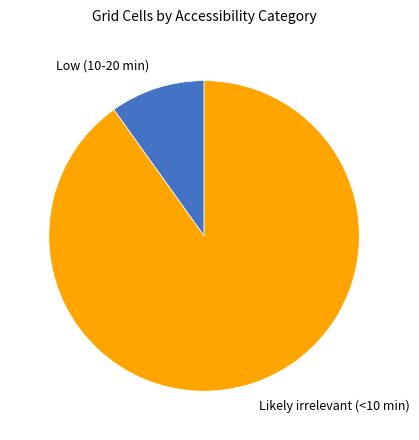

How many slices are in this pie chart?

2